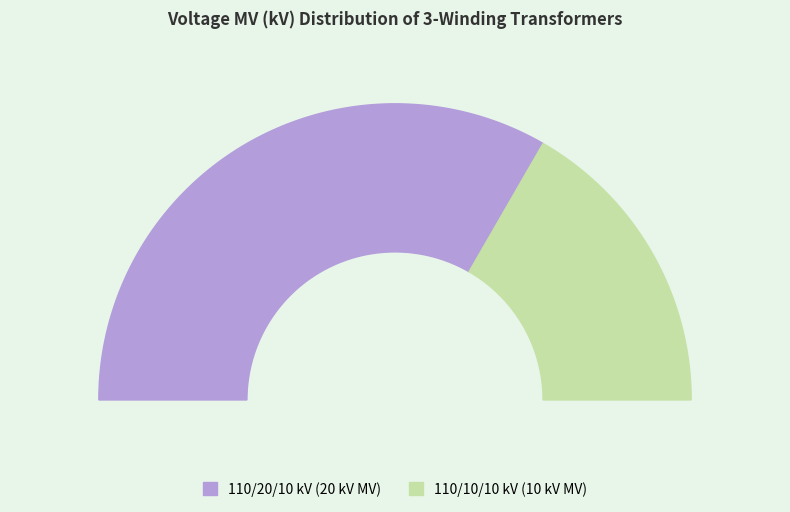

What portion of the pie excludes 63/25/38 MVA 110/20/10 kV?

33.3%